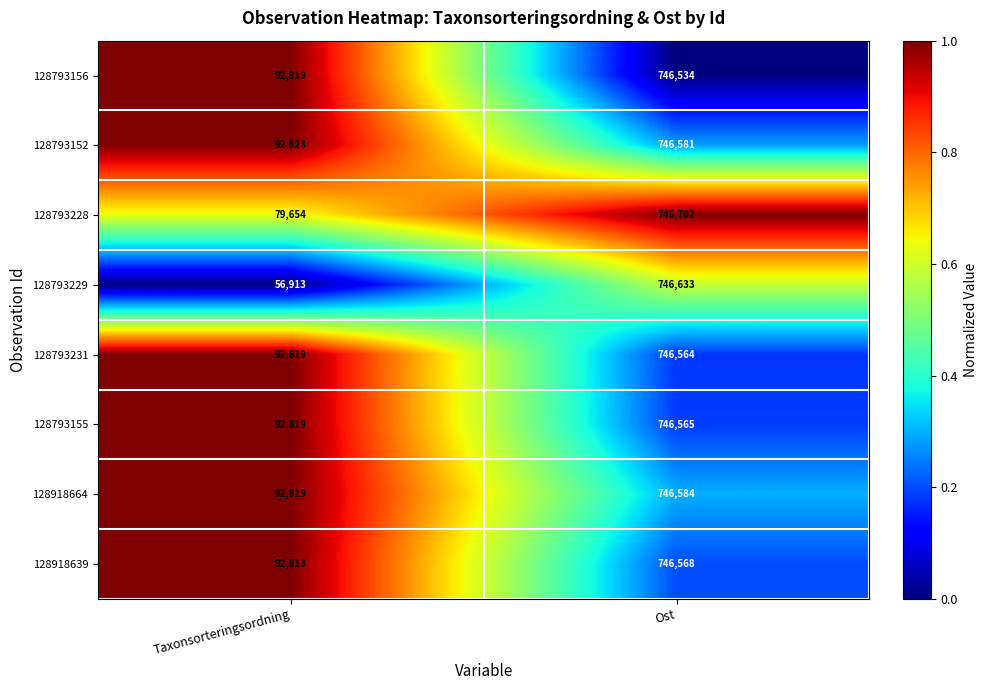

Reading right to left, extract all data points from this chart.

128793156: Ost=746534	Taxonsorteringsordning=92819
128793152: Ost=746581	Taxonsorteringsordning=92823
128793228: Ost=746702	Taxonsorteringsordning=79654
128793229: Ost=746633	Taxonsorteringsordning=56913
128793231: Ost=746564	Taxonsorteringsordning=92819
128793155: Ost=746565	Taxonsorteringsordning=92819
128918664: Ost=746584	Taxonsorteringsordning=92819
128918639: Ost=746568	Taxonsorteringsordning=92813